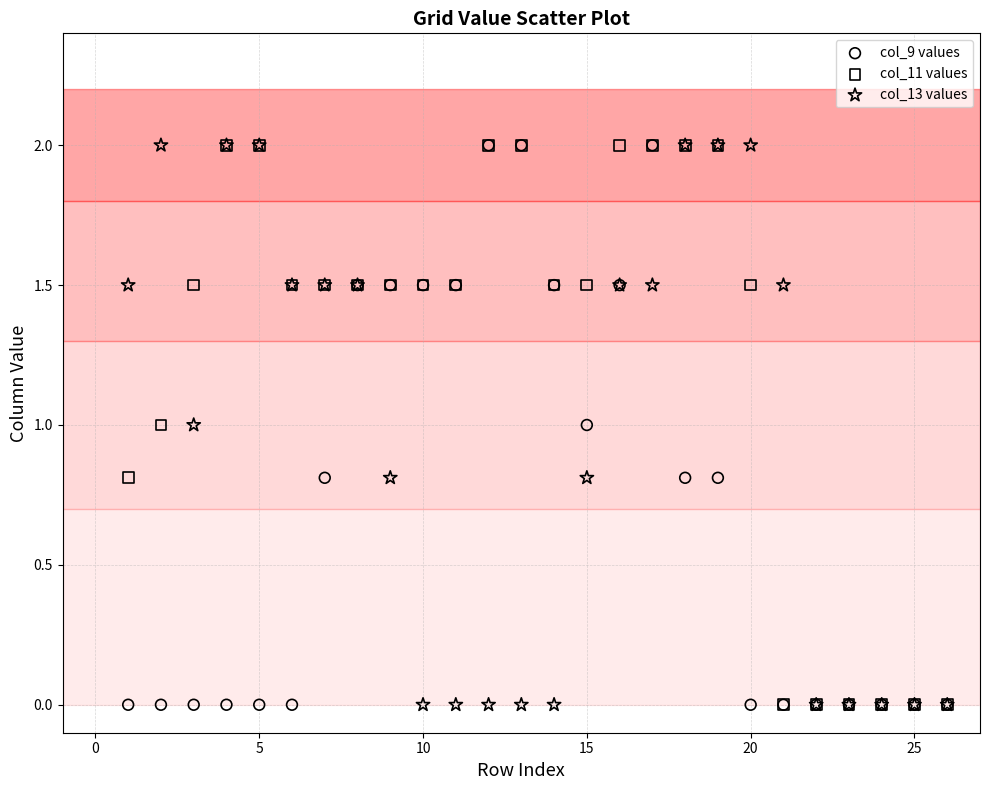

What are all the series names shown in the legend?

col_9 values, col_11 values, col_13 values